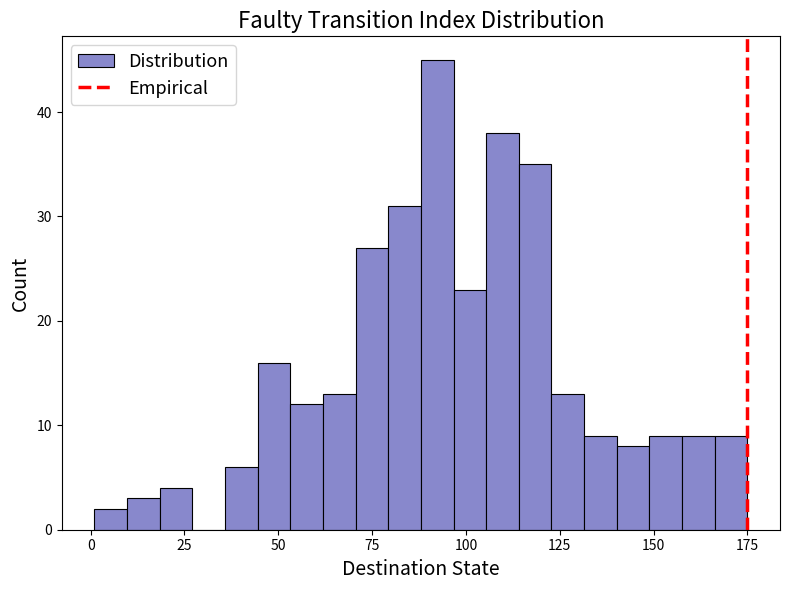

Around what value on the x-axis is the tallest bar? Give the approximate position of its centre, as read against the axis.

90